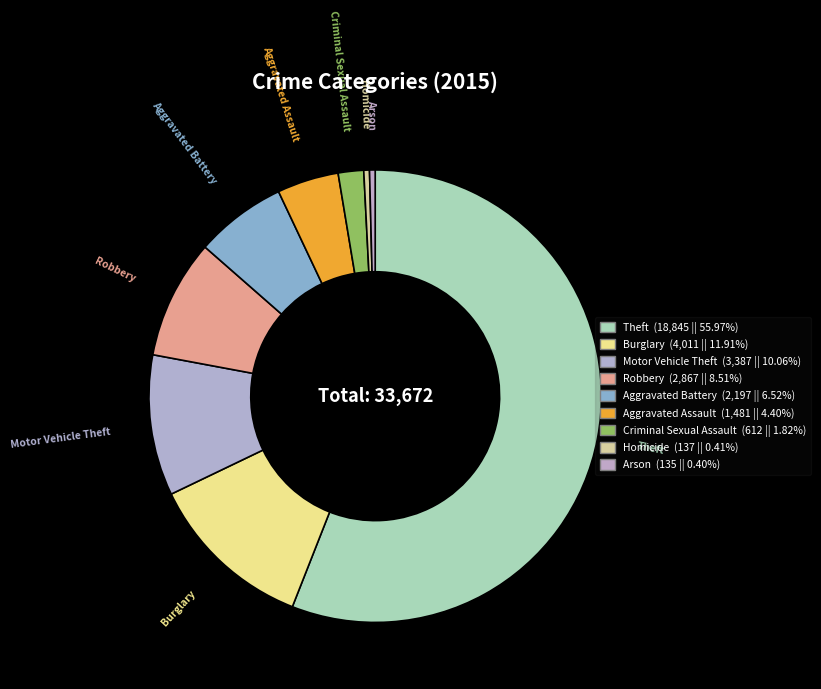

Do Aggravated Battery and Theft together represent more than half of the pie?

Yes